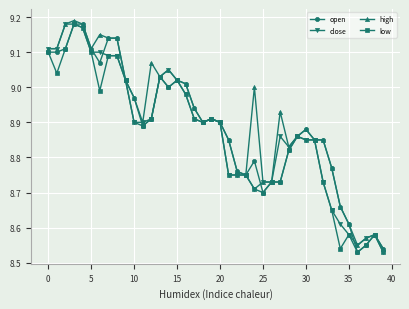

How many lines are shown in the chart?

4